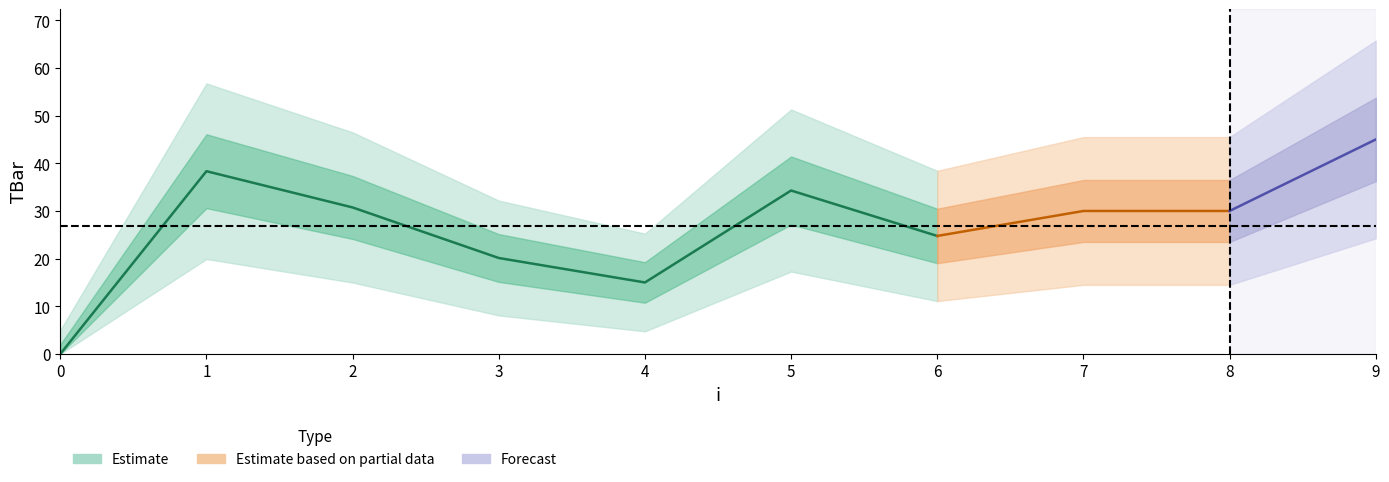

Between 0 and 5, which is larger?

5